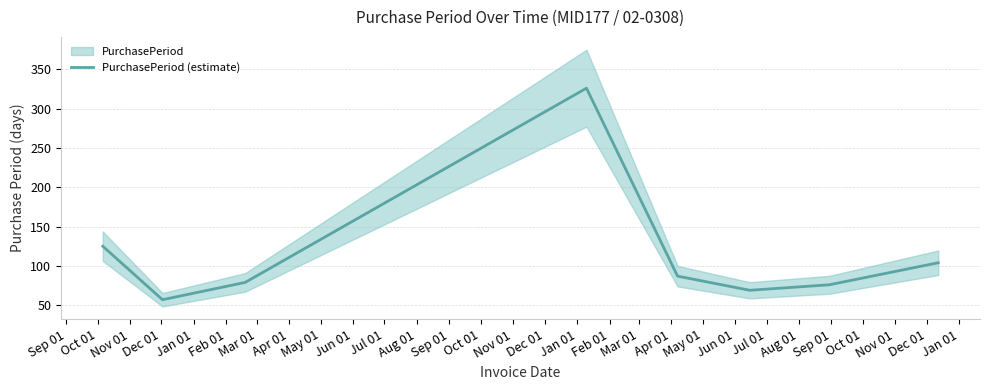

How many series are shown in this chart?

1